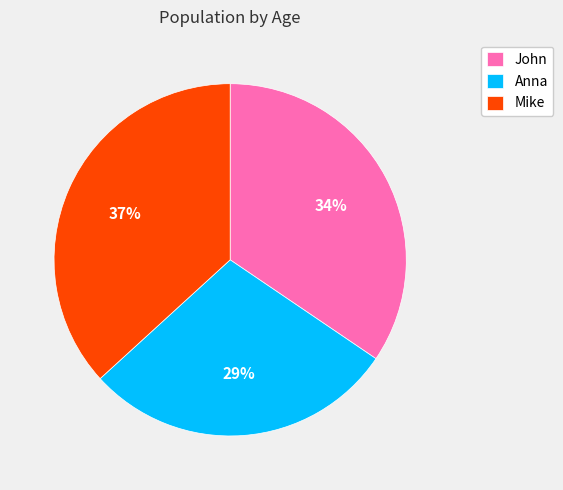

Is the sum of Anna and Mike greater than half?

Yes